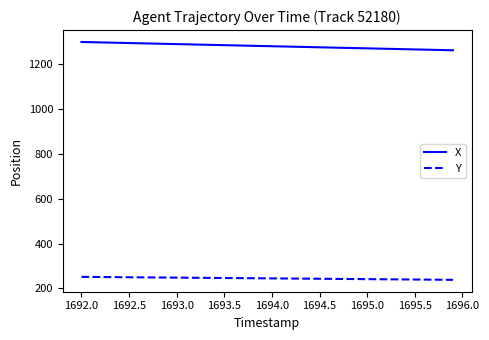

What is the maximum value for X?

1298.3